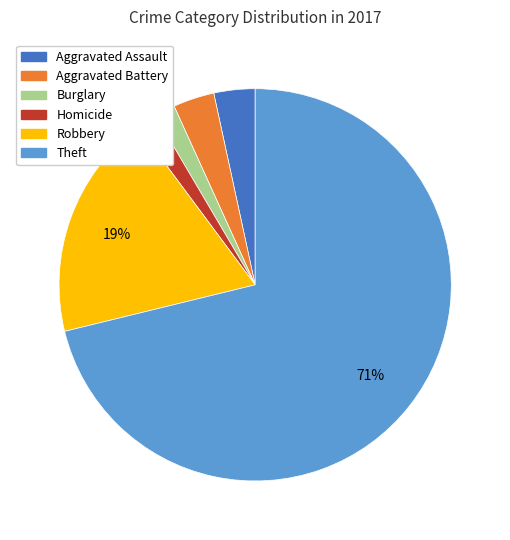

Combined, do Aggravated Assault and Homicide account for over 50%?

No